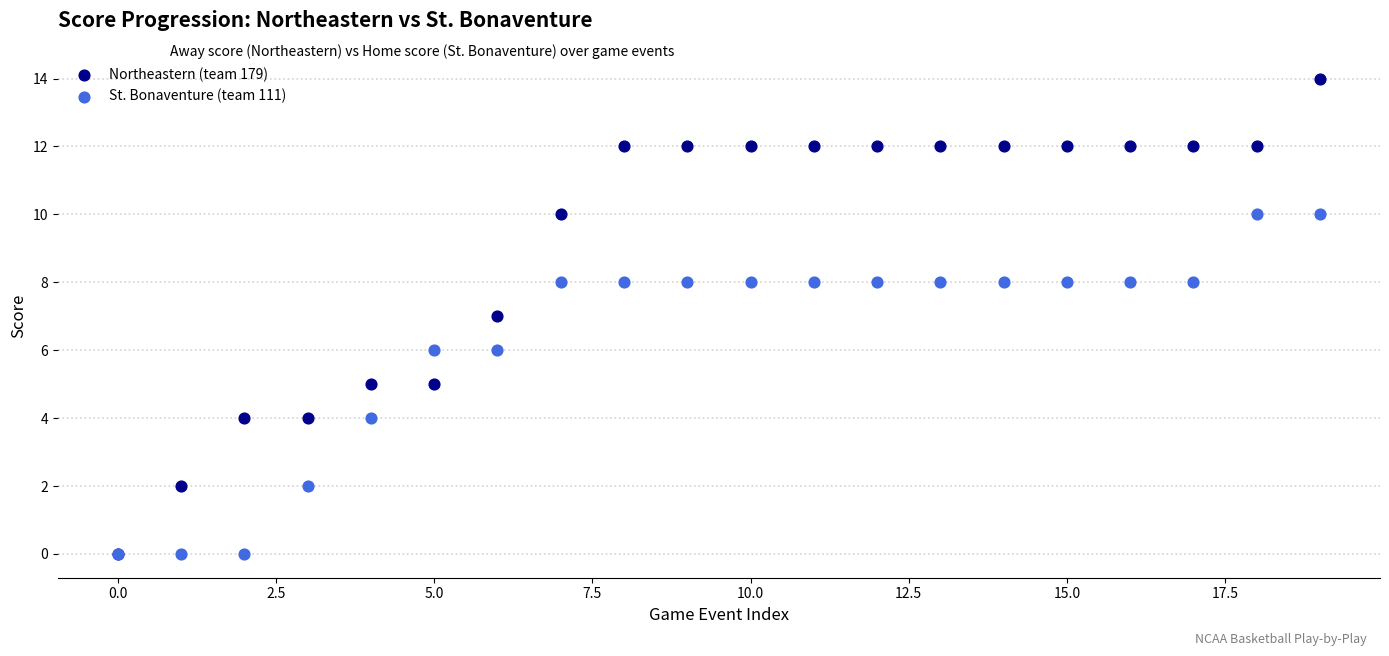

What are all the series names shown in the legend?

Northeastern (team 179), St. Bonaventure (team 111)